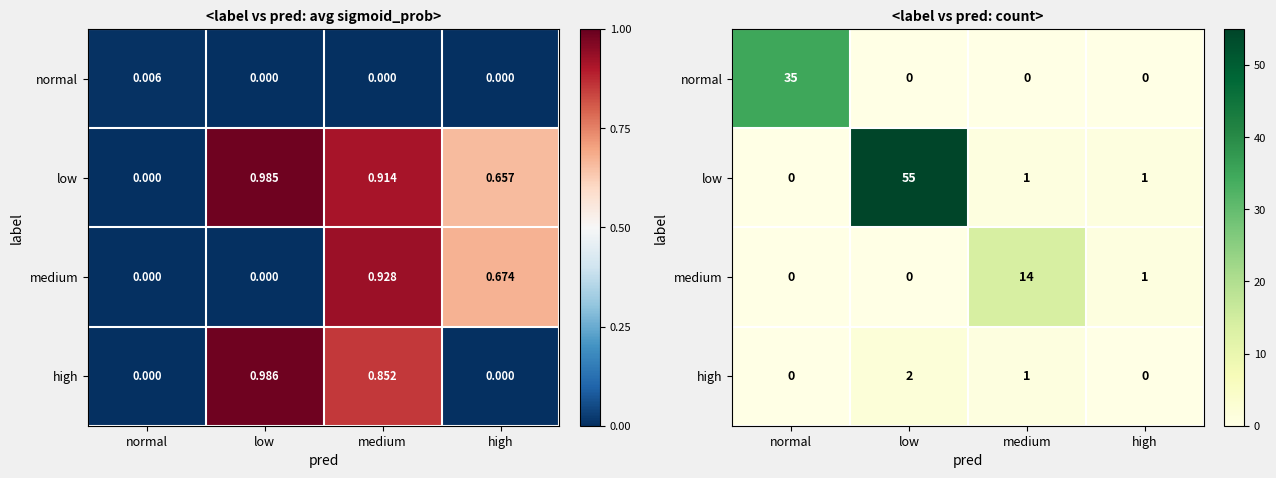

Between low and high, which is larger?

low